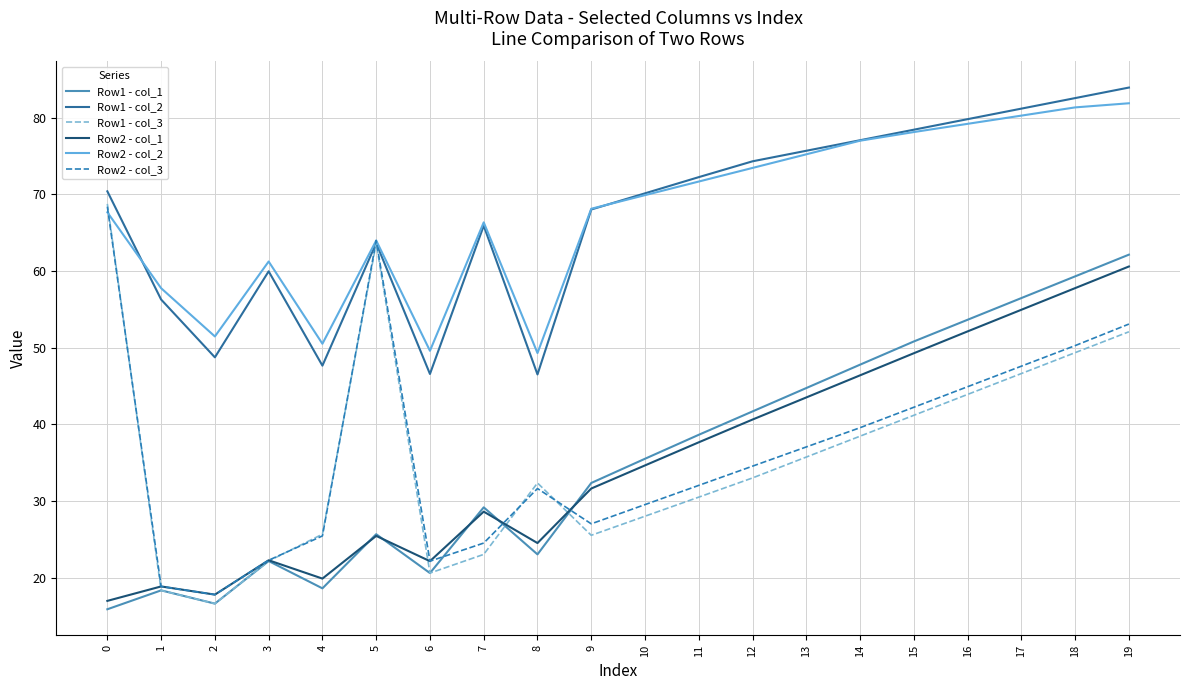

What is the average value of the Row1 - col_2 series?

67.5